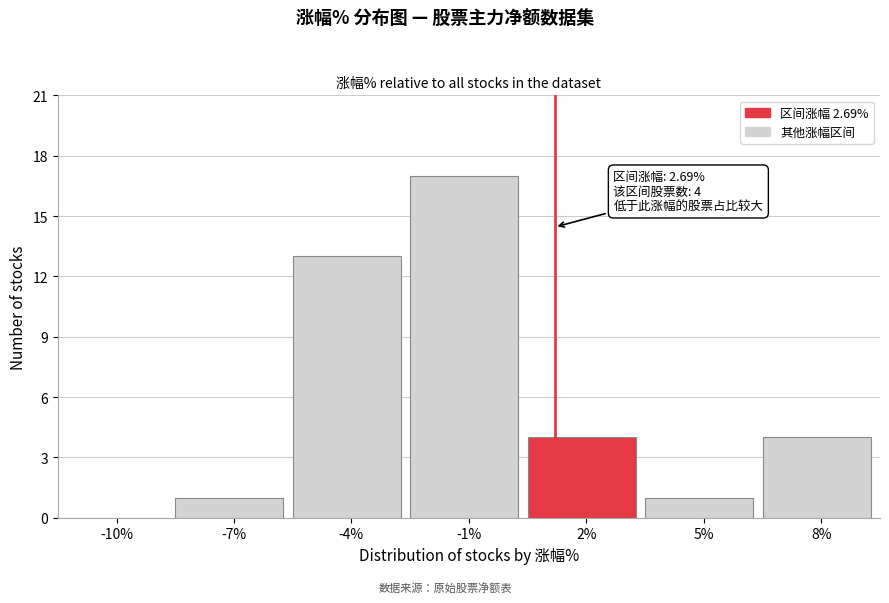

Reading left to right, what are all the values shown in this chart?

-10%=0	-7%=1	-4%=13	-1%=17	2%=4	5%=1	8%=4